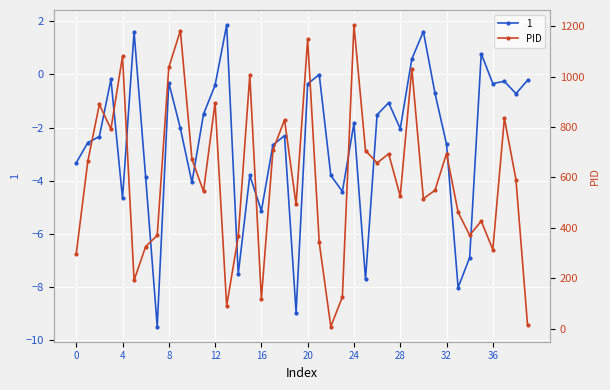

Does the chart display data point markers on the line(s)?

Yes